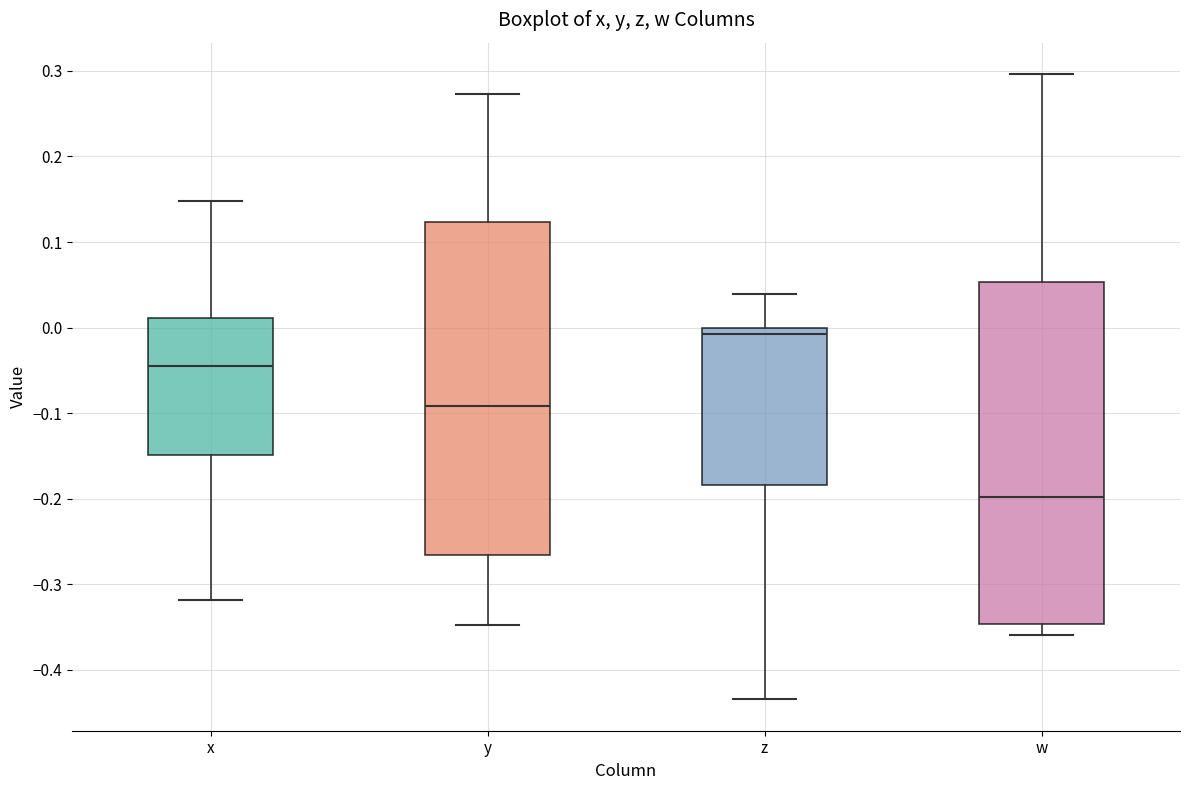

Reading left to right, read every box against the y-axis: the position of its median line, the range the box covers, and the ends of its whiskers. The values are not printed on the chart, so give them approximately, as read against the axis.

x: median -0.04, box -0.15 to 0.01, whiskers -0.32 to 0.15
y: median -0.09, box -0.27 to 0.12, whiskers -0.35 to 0.27
z: median -0.01, box -0.18 to 0.00, whiskers -0.43 to 0.04
w: median -0.20, box -0.35 to 0.05, whiskers -0.36 to 0.30